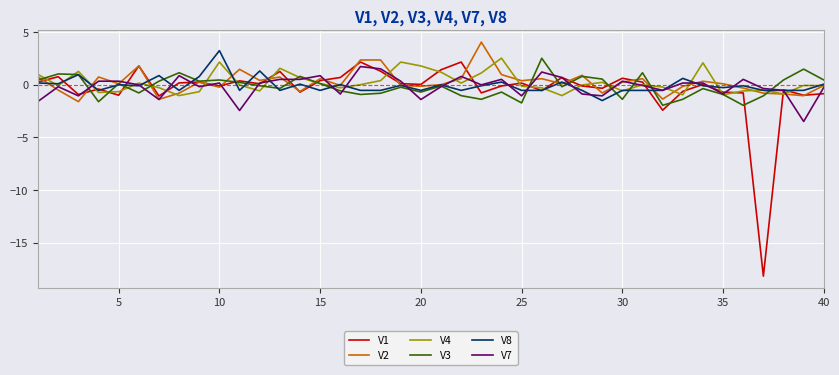

Count the number of data series in this chart.

6